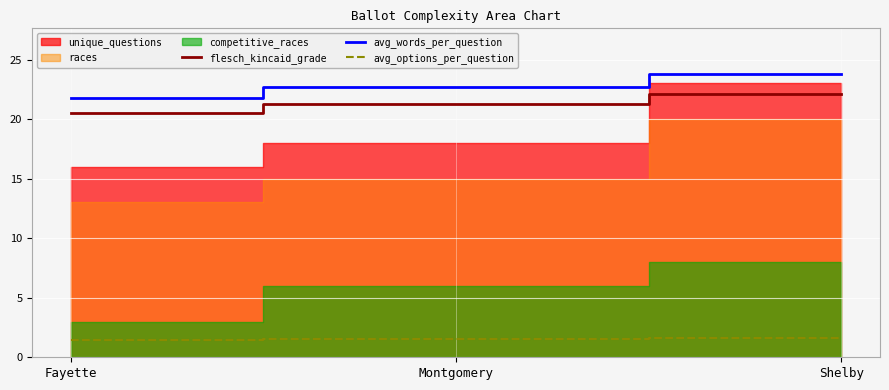

Where is flesch_kincaid_grade nearest to the value 21?

Montgomery